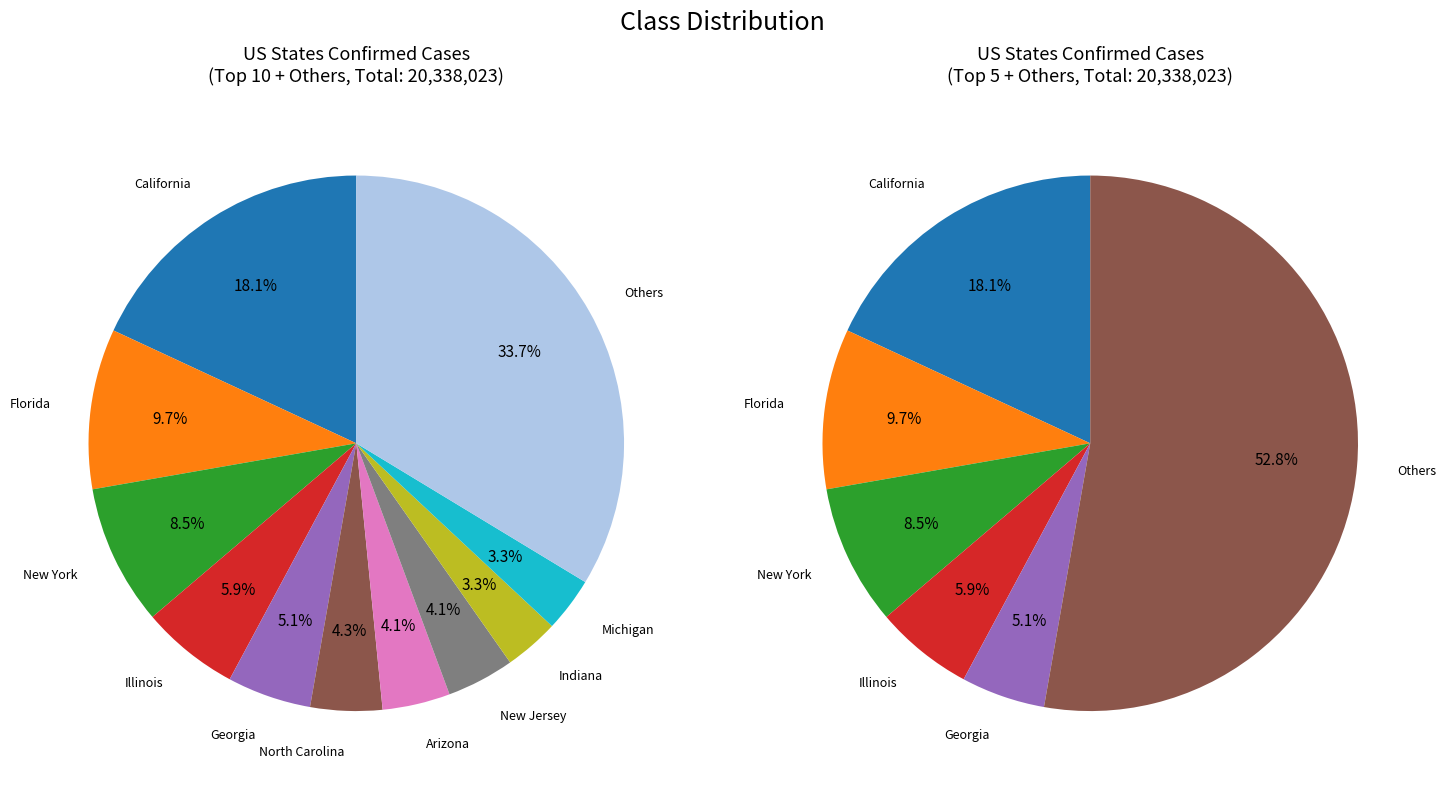

What portion of the pie excludes Illinois?

94.1%